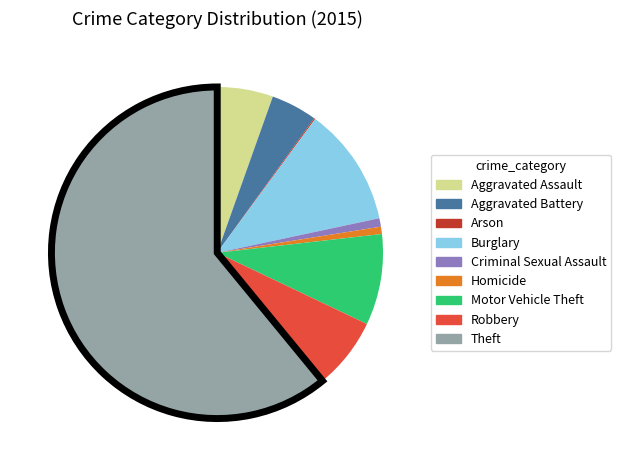

Is it true that Motor Vehicle Theft is 9% of the pie?

True